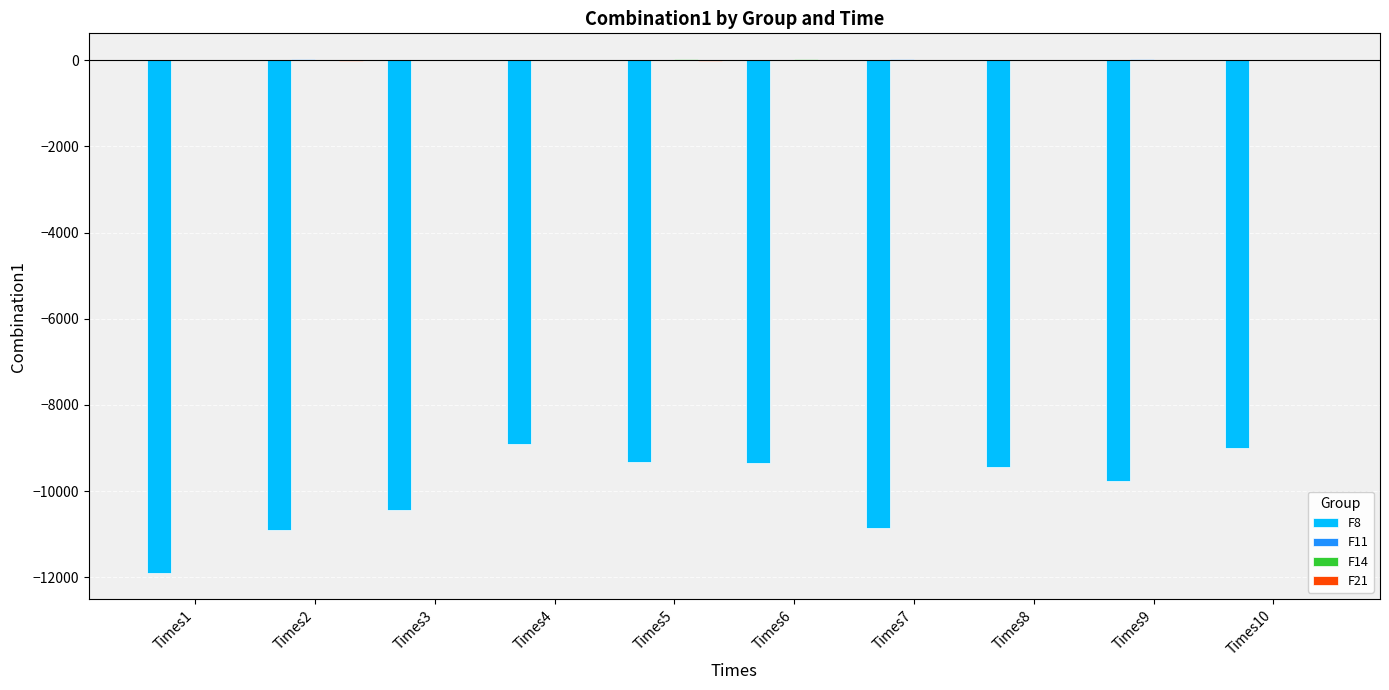

What is the sum of all F8 values?

-99901.0